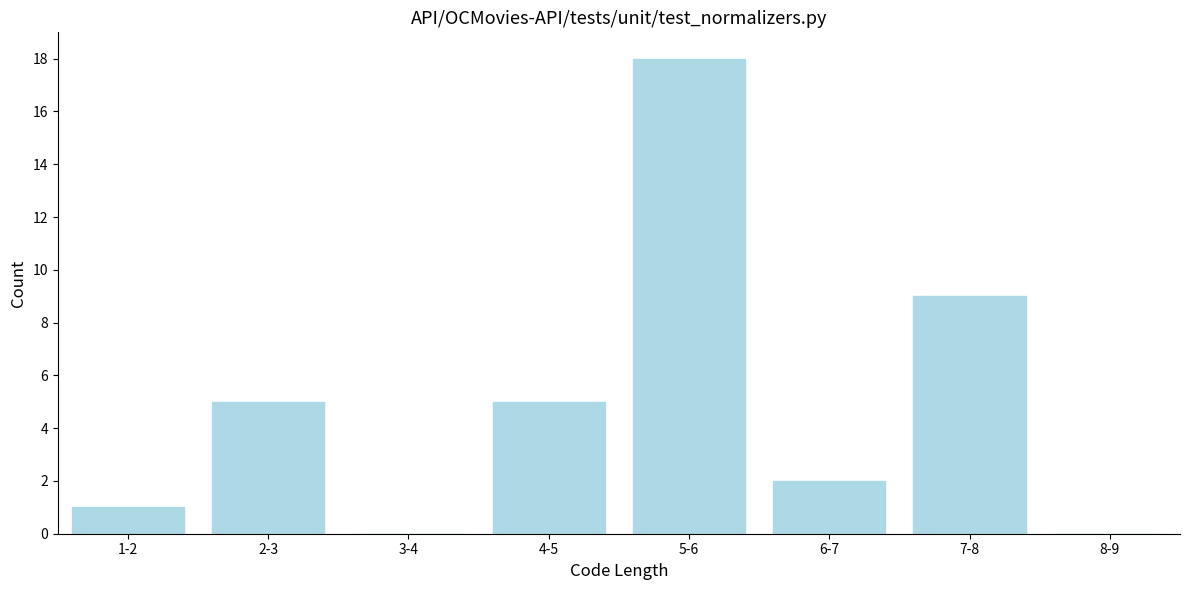

Reading left to right, list all the values displayed in this chart.

1-2=1	2-3=5	3-4=0	4-5=5	5-6=18	6-7=2	7-8=9	8-9=0